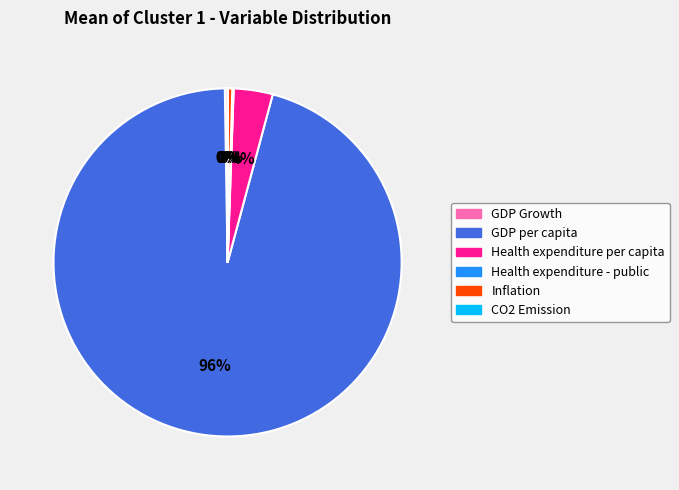

Which slice is the largest?

GDP per capita